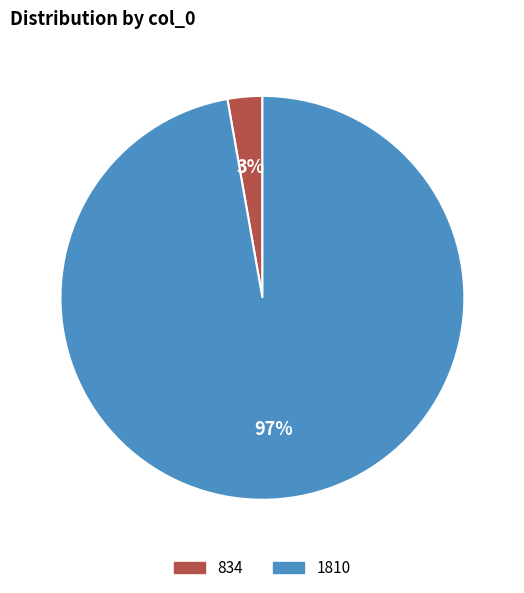

The 834 slice represents 3% of the pie. True or false?

True